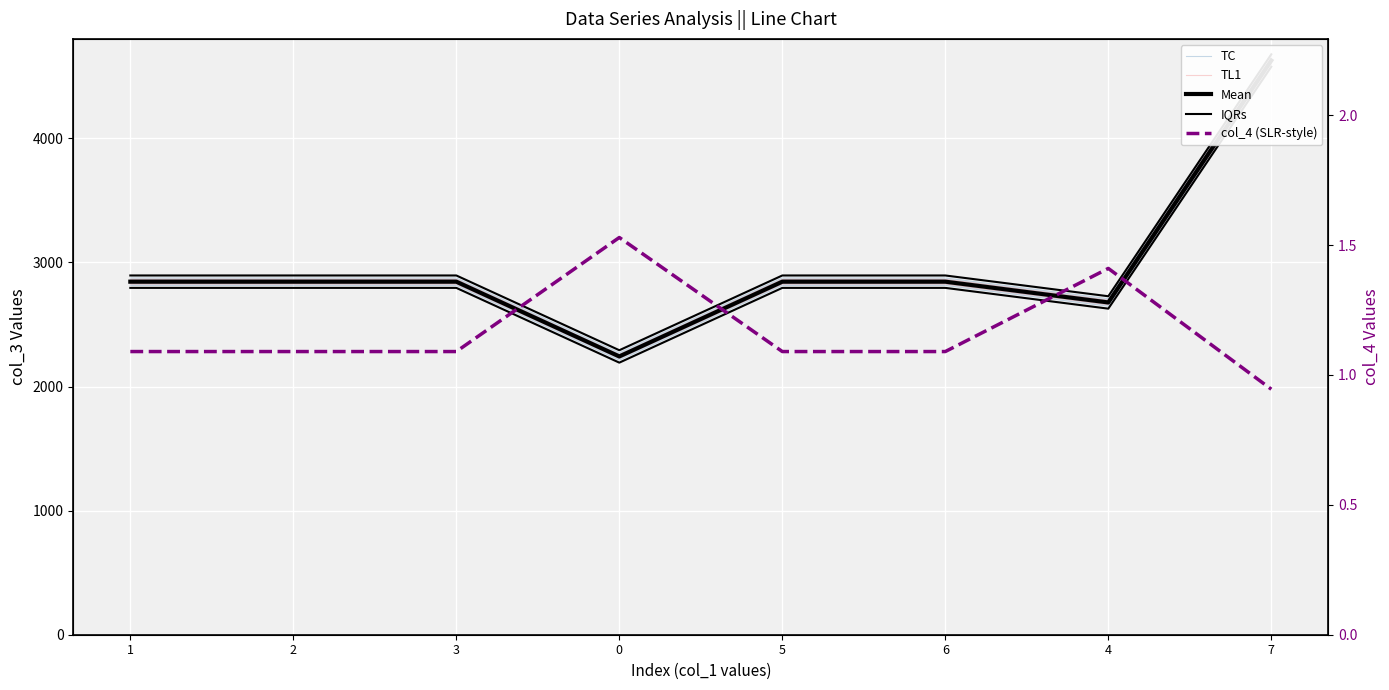

At how many categories does at least one series exceed 175?

8